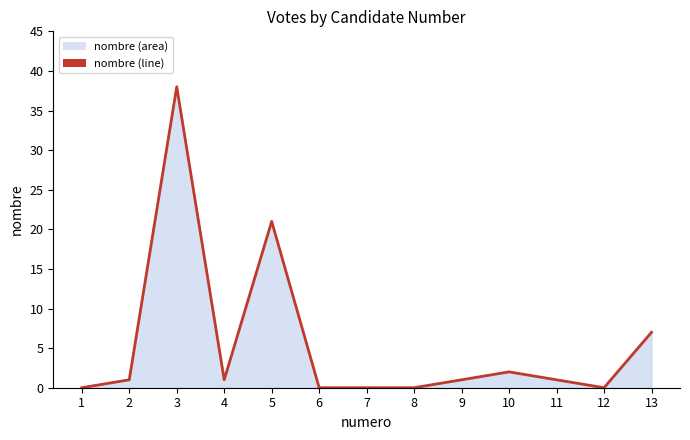

How many values exceed 1?

4